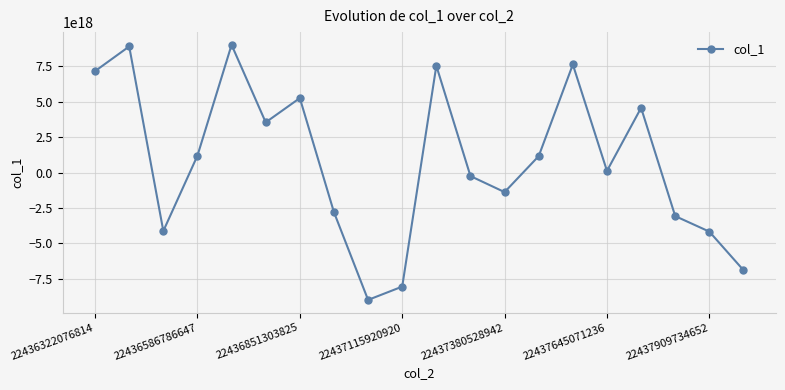

How many interior local valleys (lower than both neighbors) does the data have?

5